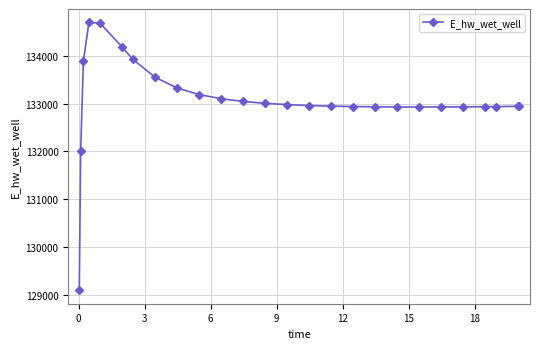

What is the maximum value shown in the chart?

134699.1